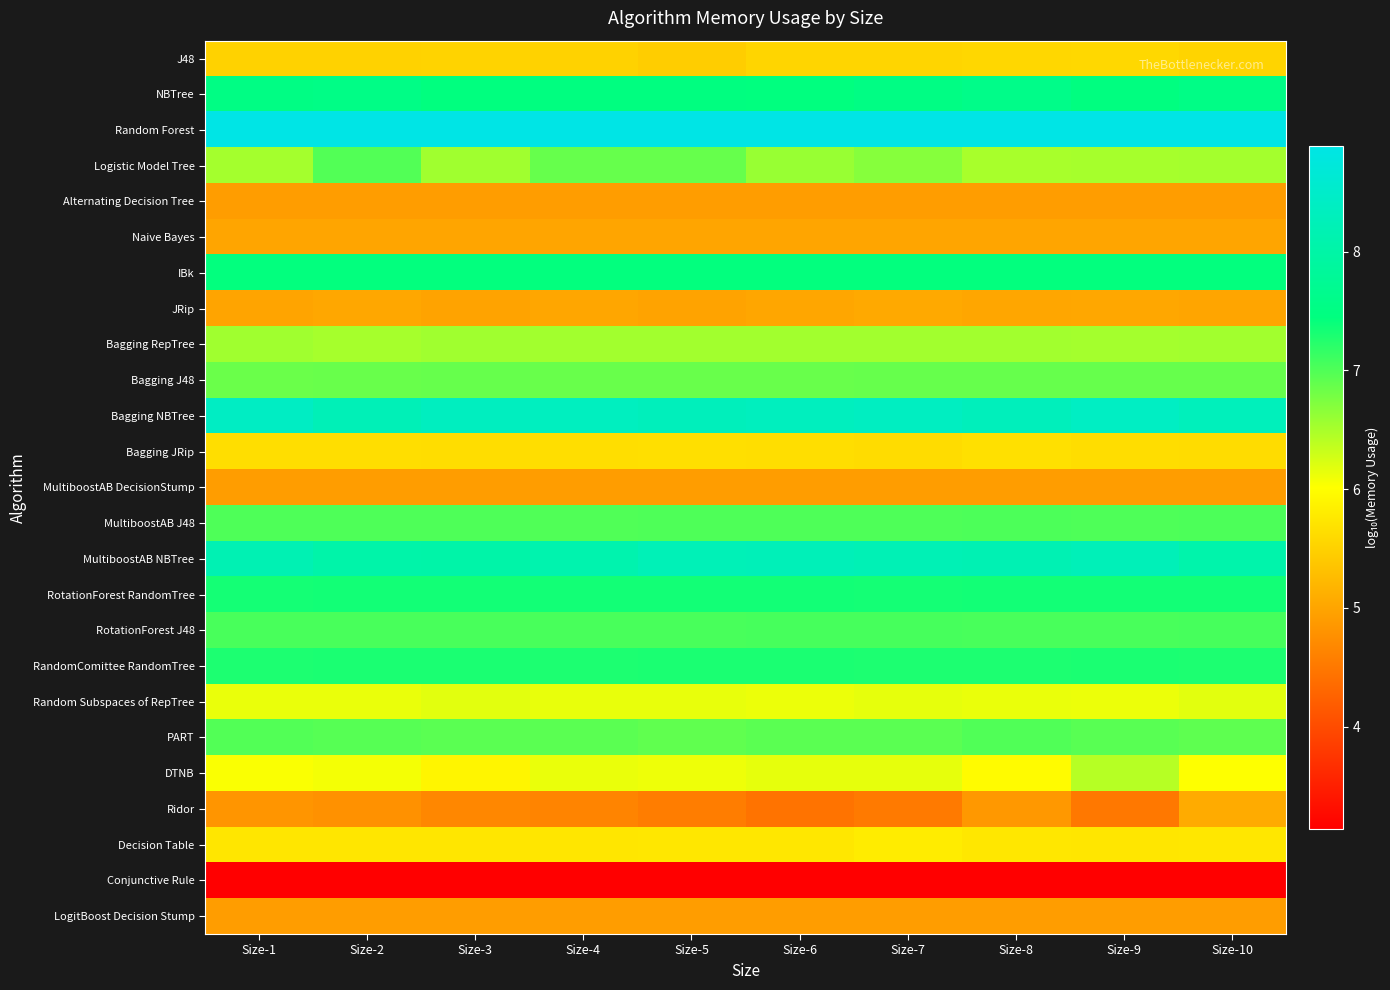

Reading right to left, transcribe all the data shown in this chart.

J48: Size-10=5.5	Size-9=5.6	Size-8=5.6	Size-7=5.5	Size-6=5.5	Size-5=5.5	Size-4=5.5	Size-3=5.5	Size-2=5.5	Size-1=5.5
NBTree: Size-10=7.5	Size-9=7.5	Size-8=7.6	Size-7=7.5	Size-6=7.4	Size-5=7.5	Size-4=7.5	Size-3=7.4	Size-2=7.5	Size-1=7.5
Random Forest: Size-10=8.9	Size-9=8.9	Size-8=8.9	Size-7=8.9	Size-6=8.9	Size-5=8.9	Size-4=8.9	Size-3=8.9	Size-2=8.9	Size-1=8.9
Logistic Model Tree: Size-10=6.5	Size-9=6.5	Size-8=6.5	Size-7=6.7	Size-6=6.6	Size-5=6.9	Size-4=6.9	Size-3=6.6	Size-2=7.0	Size-1=6.5
Alternating Decision Tree: Size-10=4.9	Size-9=4.9	Size-8=4.9	Size-7=4.9	Size-6=4.9	Size-5=4.9	Size-4=4.9	Size-3=4.9	Size-2=4.9	Size-1=4.9
Naive Bayes: Size-10=5.0	Size-9=5.0	Size-8=5.0	Size-7=5.0	Size-6=5.0	Size-5=5.0	Size-4=5.0	Size-3=5.0	Size-2=5.0	Size-1=5.0
IBk: Size-10=7.4	Size-9=7.4	Size-8=7.4	Size-7=7.4	Size-6=7.4	Size-5=7.4	Size-4=7.4	Size-3=7.4	Size-2=7.4	Size-1=7.4
JRip: Size-10=5.0	Size-9=5.0	Size-8=5.0	Size-7=5.1	Size-6=5.0	Size-5=5.0	Size-4=5.0	Size-3=5.0	Size-2=5.0	Size-1=5.0
Bagging RepTree: Size-10=6.5	Size-9=6.5	Size-8=6.5	Size-7=6.5	Size-6=6.5	Size-5=6.5	Size-4=6.5	Size-3=6.5	Size-2=6.5	Size-1=6.5
Bagging J48: Size-10=6.9	Size-9=6.9	Size-8=6.9	Size-7=6.9	Size-6=6.9	Size-5=6.9	Size-4=6.9	Size-3=6.9	Size-2=6.9	Size-1=6.9
Bagging NBTree: Size-10=8.3	Size-9=8.4	Size-8=8.3	Size-7=8.4	Size-6=8.3	Size-5=8.3	Size-4=8.3	Size-3=8.4	Size-2=8.2	Size-1=8.4
Bagging JRip: Size-10=5.6	Size-9=5.6	Size-8=5.7	Size-7=5.6	Size-6=5.6	Size-5=5.7	Size-4=5.6	Size-3=5.6	Size-2=5.6	Size-1=5.7
MultiboostAB DecisionStump: Size-10=4.9	Size-9=4.9	Size-8=4.9	Size-7=4.9	Size-6=4.9	Size-5=4.9	Size-4=4.9	Size-3=4.9	Size-2=4.9	Size-1=4.9
MultiboostAB J48: Size-10=7.0	Size-9=7.0	Size-8=7.0	Size-7=7.0	Size-6=7.0	Size-5=7.0	Size-4=7.0	Size-3=7.0	Size-2=7.0	Size-1=7.0
MultiboostAB NBTree: Size-10=8.1	Size-9=8.3	Size-8=8.2	Size-7=8.2	Size-6=8.3	Size-5=8.2	Size-4=8.1	Size-3=8.0	Size-2=8.0	Size-1=8.2
RotationForest RandomTree: Size-10=7.3	Size-9=7.4	Size-8=7.3	Size-7=7.3	Size-6=7.3	Size-5=7.4	Size-4=7.3	Size-3=7.3	Size-2=7.3	Size-1=7.3
RotationForest J48: Size-10=7.1	Size-9=7.0	Size-8=7.0	Size-7=7.1	Size-6=7.1	Size-5=7.0	Size-4=7.0	Size-3=7.0	Size-2=7.0	Size-1=7.0
RandomComittee RandomTree: Size-10=7.3	Size-9=7.3	Size-8=7.3	Size-7=7.3	Size-6=7.3	Size-5=7.3	Size-4=7.3	Size-3=7.3	Size-2=7.3	Size-1=7.3
Random Subspaces of RepTree: Size-10=6.2	Size-9=6.1	Size-8=6.1	Size-7=6.2	Size-6=6.1	Size-5=6.1	Size-4=6.1	Size-3=6.2	Size-2=6.1	Size-1=6.1
PART: Size-10=6.9	Size-9=7.0	Size-8=7.0	Size-7=6.9	Size-6=6.9	Size-5=6.9	Size-4=6.9	Size-3=6.9	Size-2=7.0	Size-1=7.0
DTNB: Size-10=6.0	Size-9=6.4	Size-8=6.0	Size-7=6.2	Size-6=6.2	Size-5=6.1	Size-4=6.1	Size-3=5.9	Size-2=6.1	Size-1=6.0
Ridor: Size-10=5.1	Size-9=4.5	Size-8=4.9	Size-7=4.5	Size-6=4.4	Size-5=4.6	Size-4=4.6	Size-3=4.7	Size-2=4.8	Size-1=4.8
Decision Table: Size-10=5.8	Size-9=5.7	Size-8=5.8	Size-7=5.8	Size-6=5.7	Size-5=5.8	Size-4=5.7	Size-3=5.7	Size-2=5.7	Size-1=5.7
Conjunctive Rule: Size-10=3.1	Size-9=3.1	Size-8=3.1	Size-7=3.1	Size-6=3.1	Size-5=3.1	Size-4=3.1	Size-3=3.1	Size-2=3.1	Size-1=3.2
LogitBoost Decision Stump: Size-10=4.9	Size-9=4.9	Size-8=4.9	Size-7=4.9	Size-6=4.9	Size-5=4.9	Size-4=4.9	Size-3=4.9	Size-2=4.9	Size-1=4.9